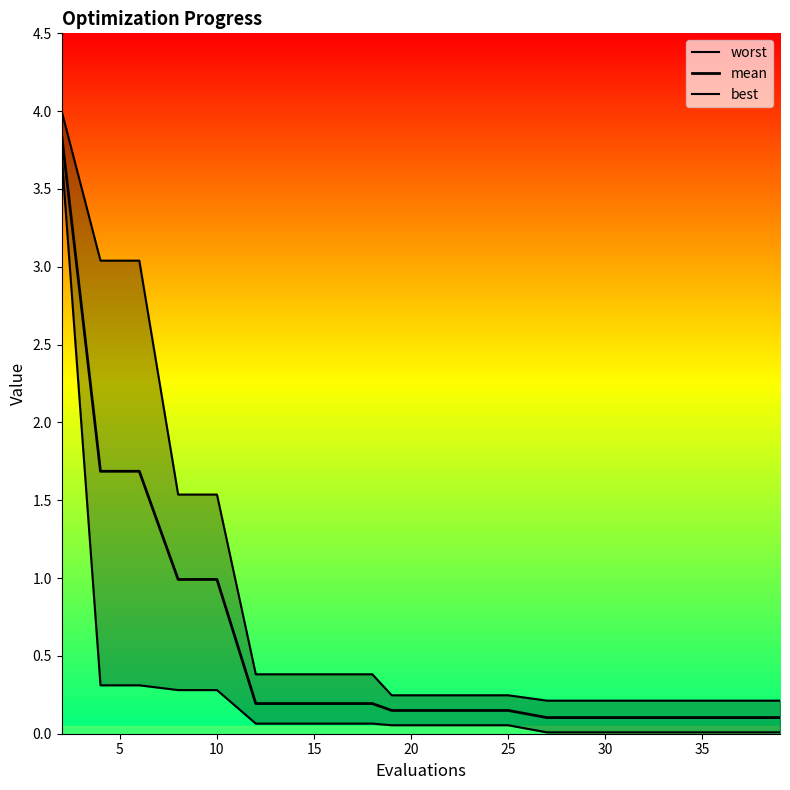

True or false: worst has more than 0 points higher than both neighbors.

False